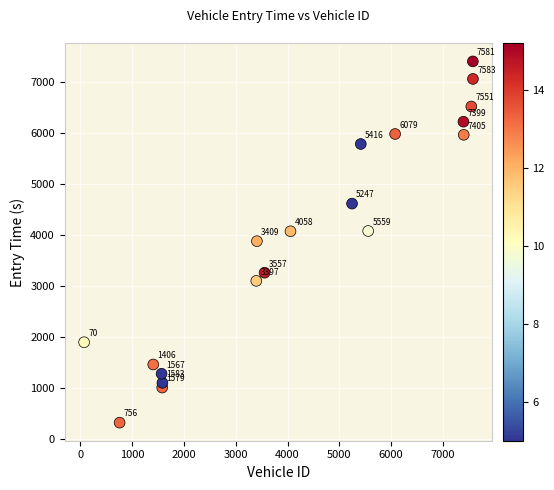

What Y value in the scatter plot is closest to 3858?

3875.5